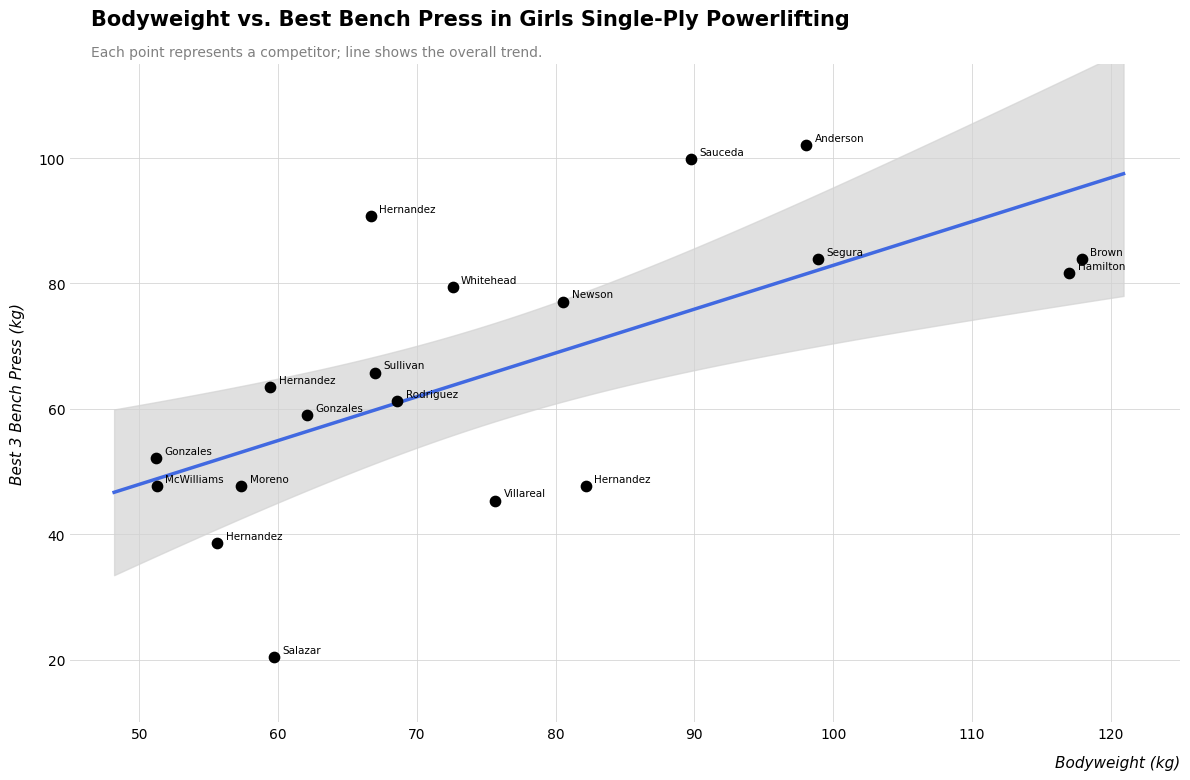

What is the range of X values (max minus min)?

66.8